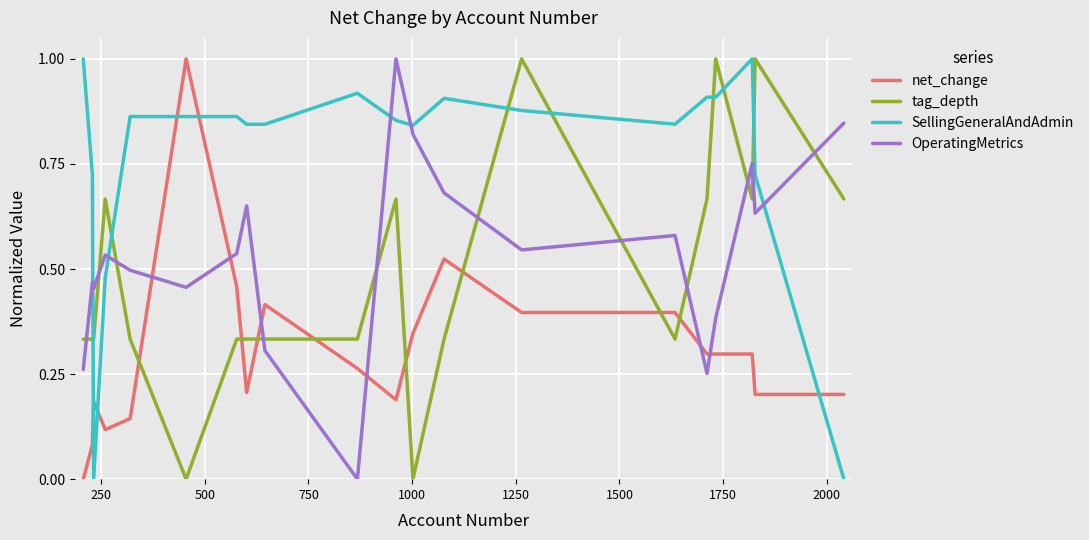

How many times do OperatingMetrics and SellingGeneralAndAdmin cross each other?

5